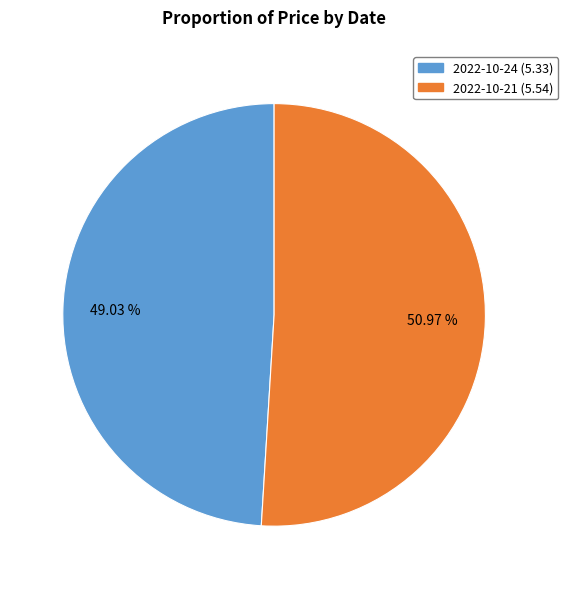

Is there any slice that represents more than half of the pie?

Yes